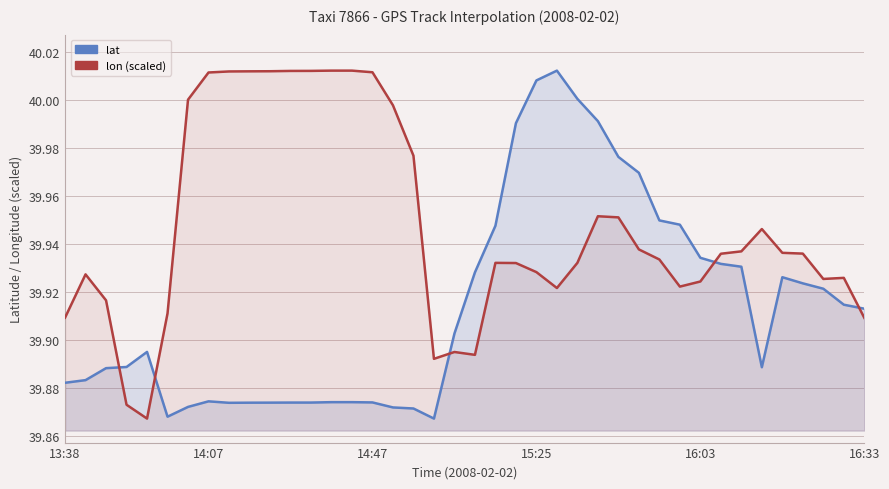

How many data points does each series have?

40